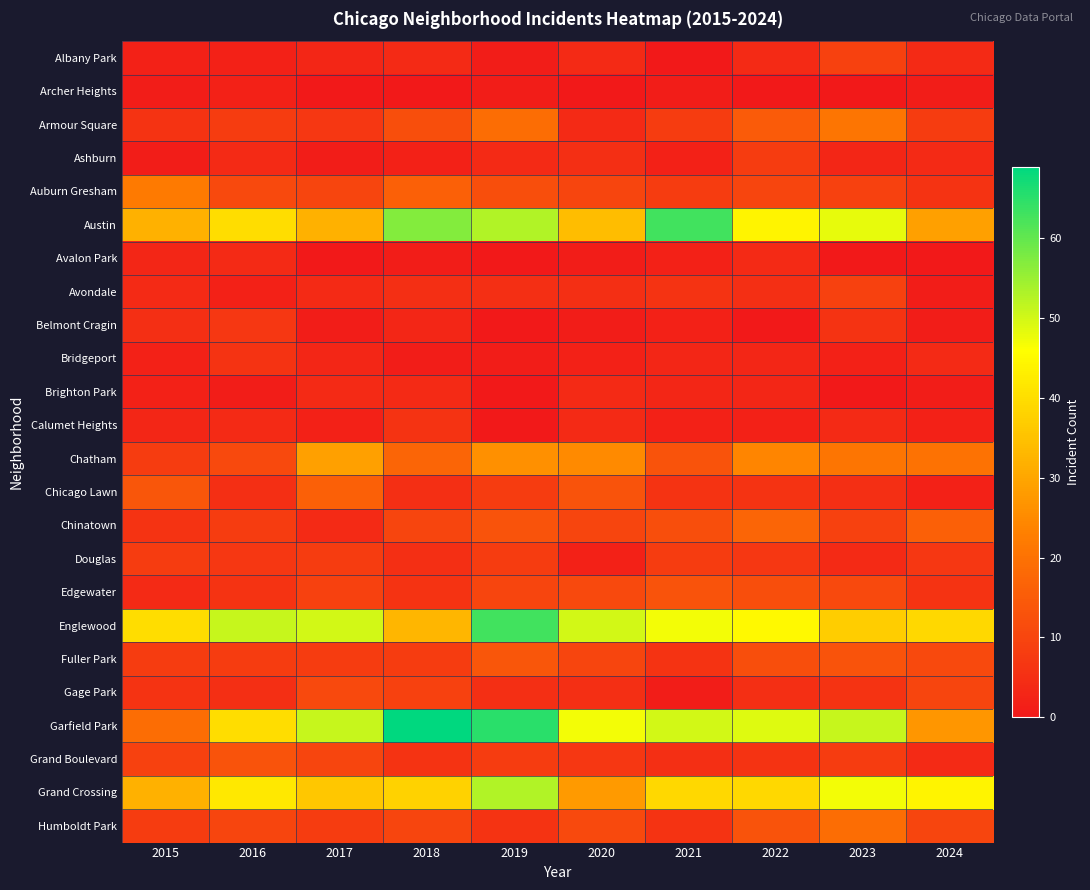

What is the total value across all series at 2024?

257